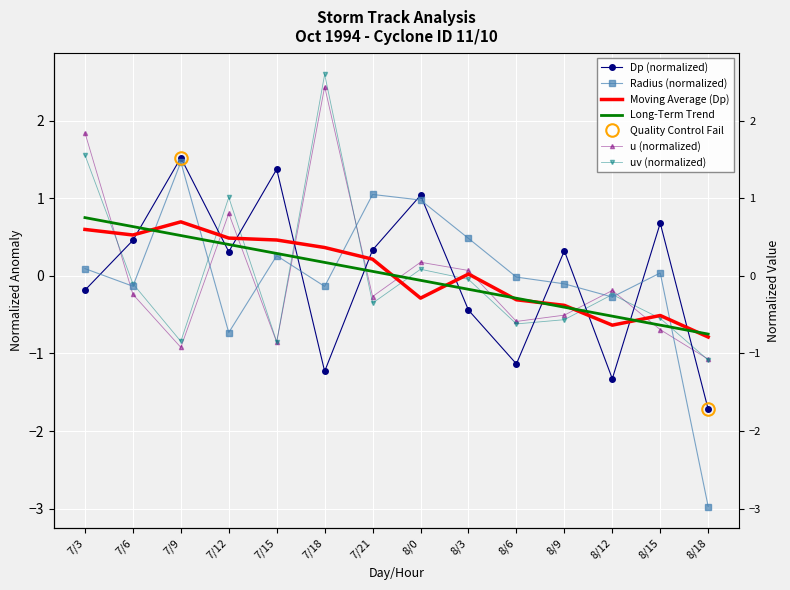

At which category does uv reach its first local valley?

7/9